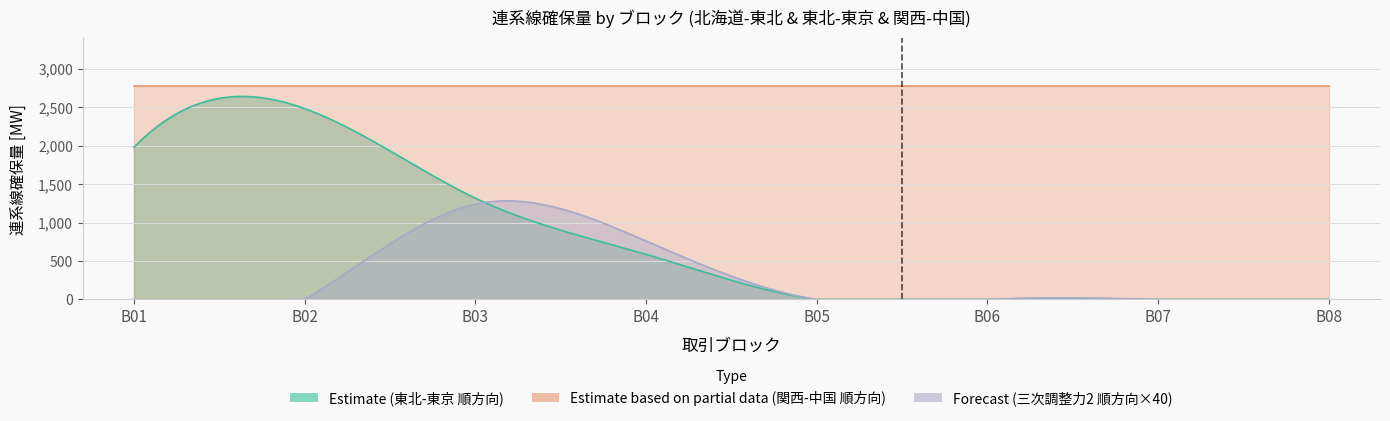

True or false: 東北東京順方向 and 関西中国順方向 intersect in this chart.

False